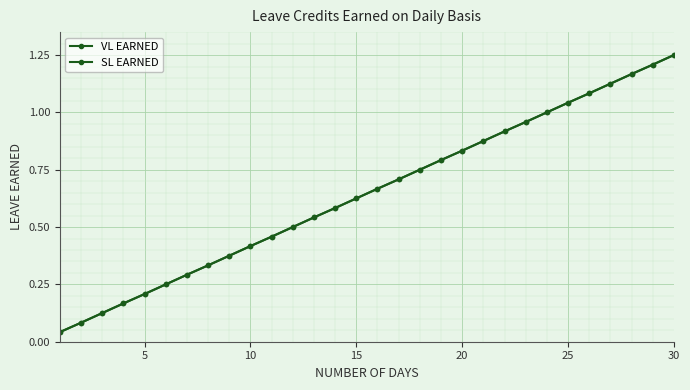

How many lines are shown in the chart?

2